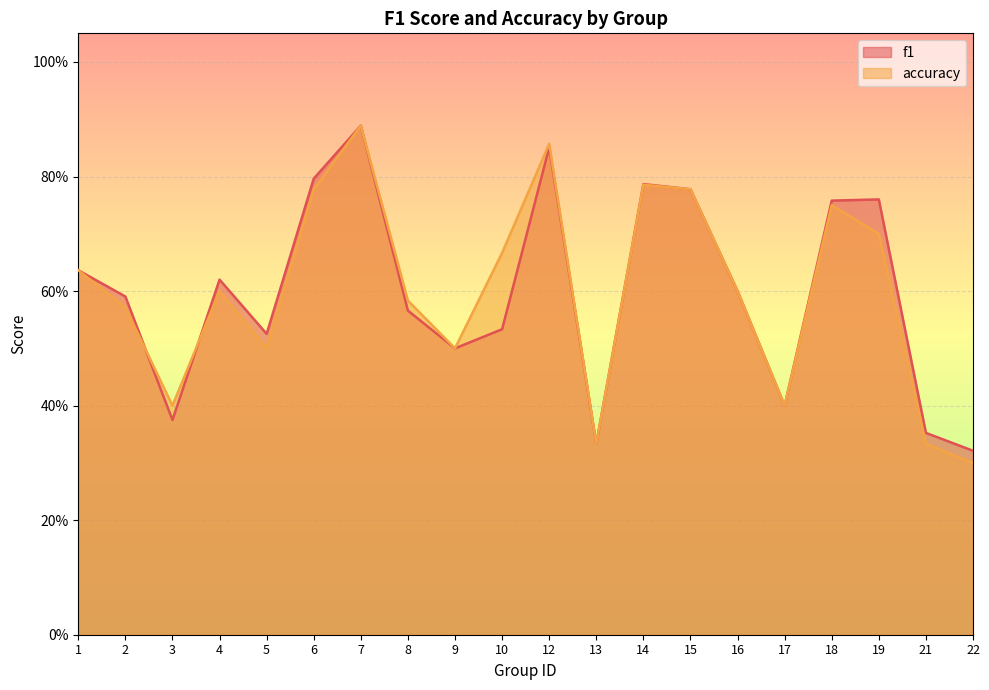

Which series has the widest spread of values?

accuracy